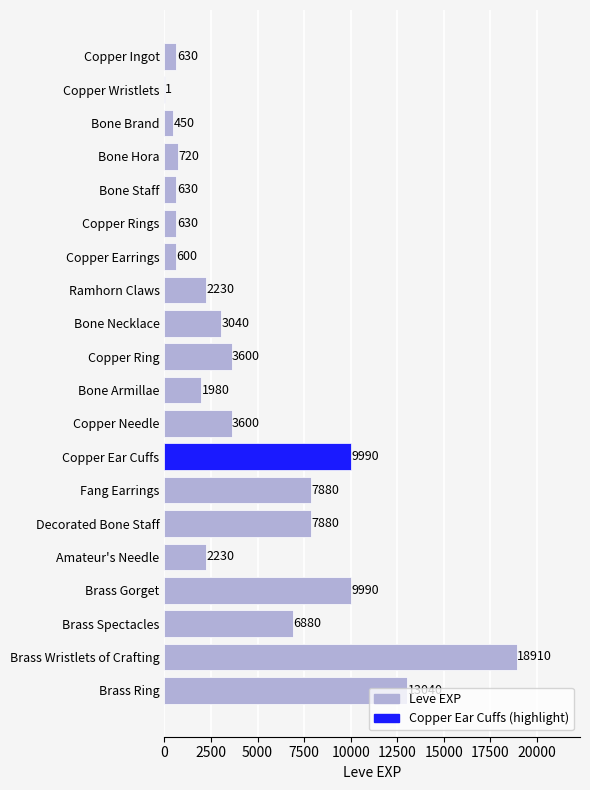

Does the chart contain stacked bars?

No